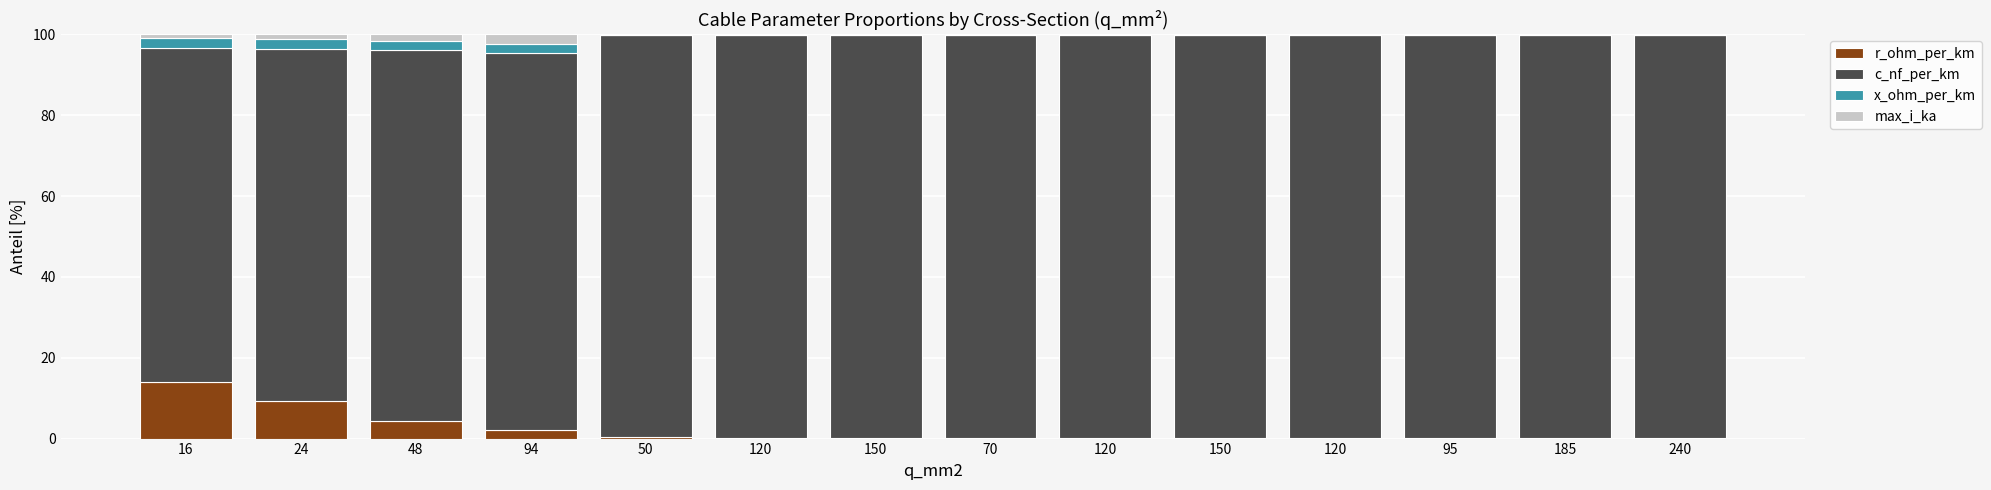

What value does the max_i_ka series have at 120?

0.1